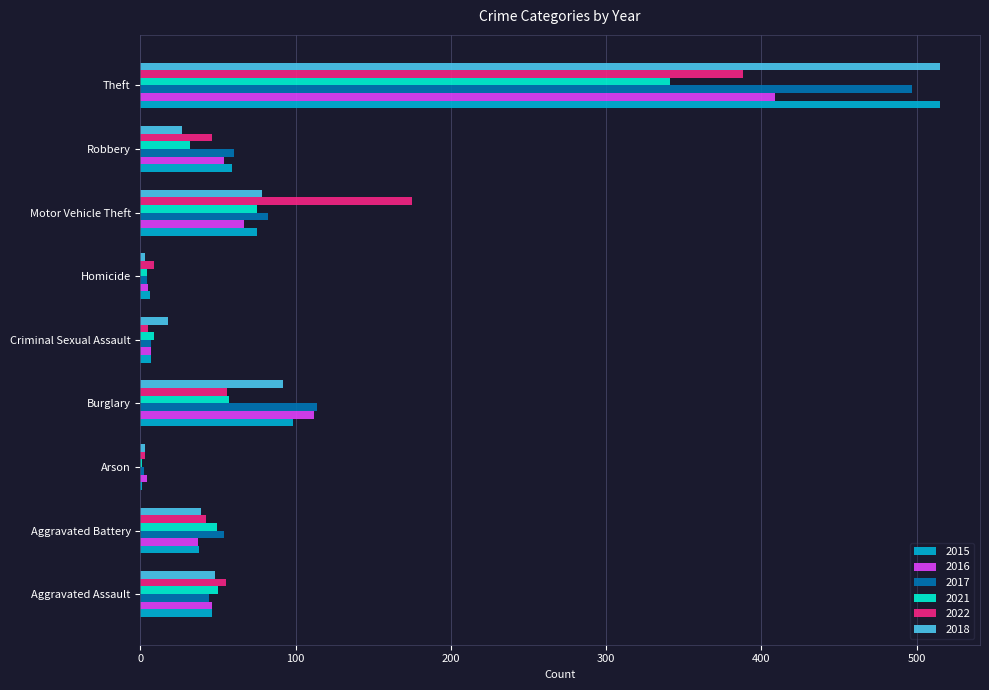

What is the sum of the 2017 values at Burglary and Robbery?

174